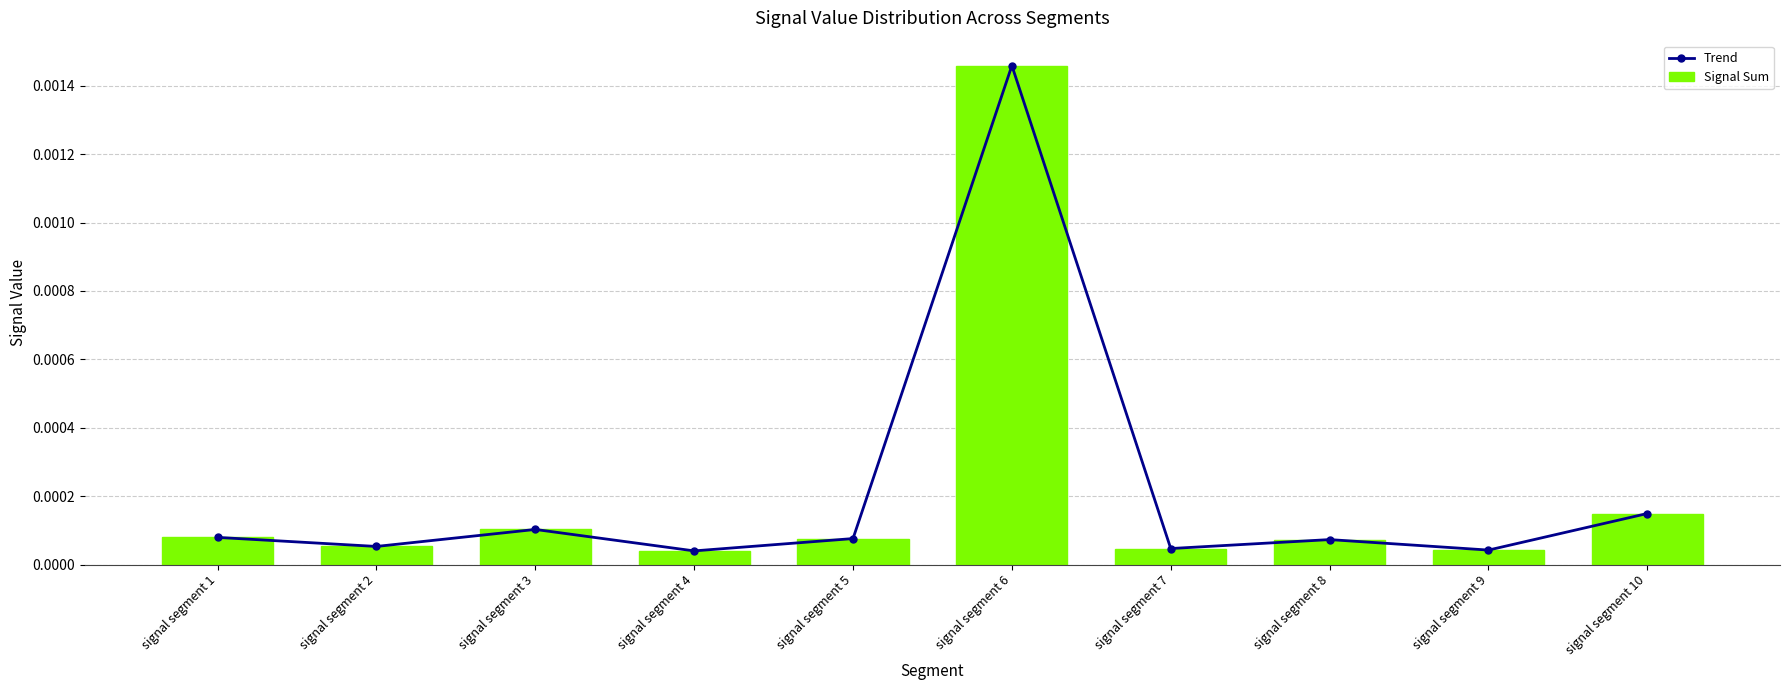

Are the bars grouped side by side (vs. stacked)?

Yes